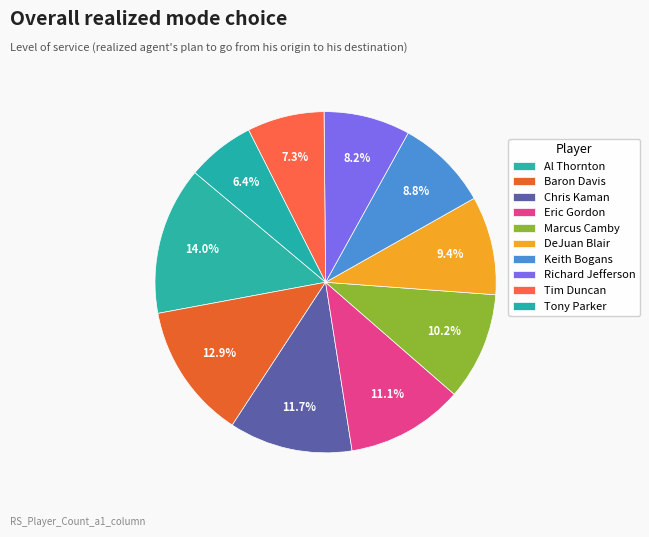

How many slices are in this pie chart?

10